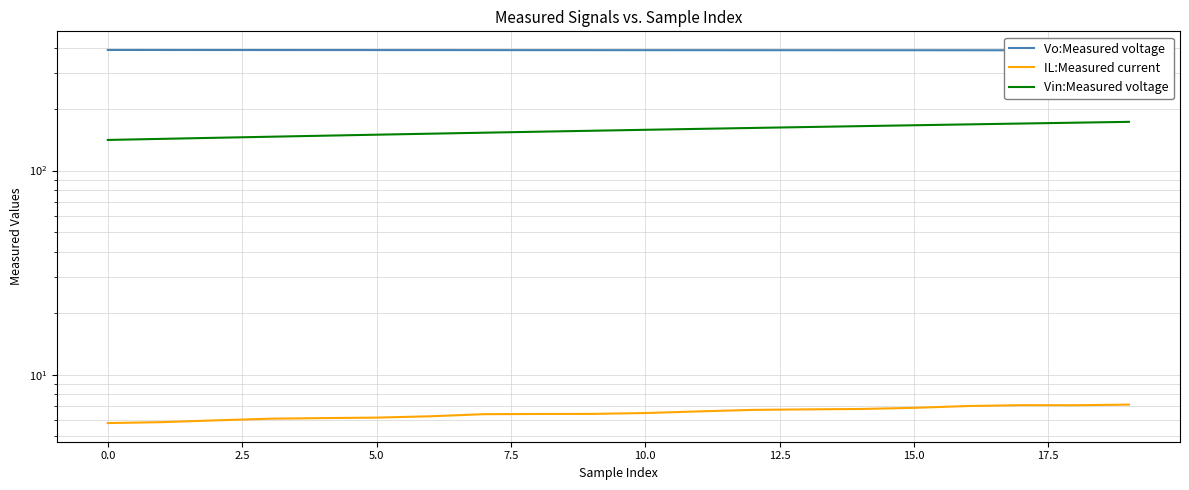

The value of Vin:Measured voltage at 7.5 is 226.8. True or false?

False